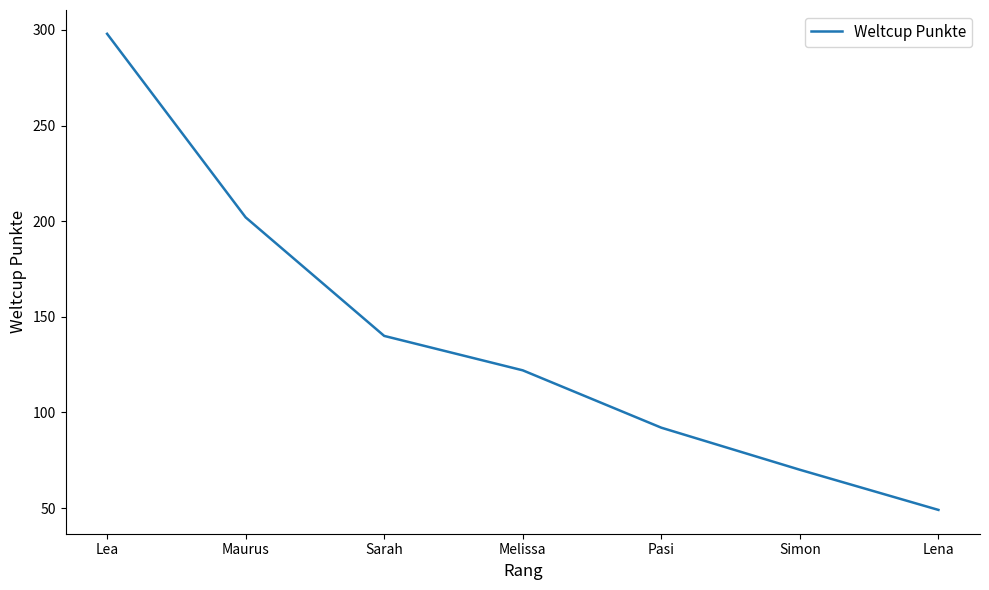

List the labels in order of value, largest first.

Lea, Maurus, Sarah, Melissa, Pasi, Simon, Lena